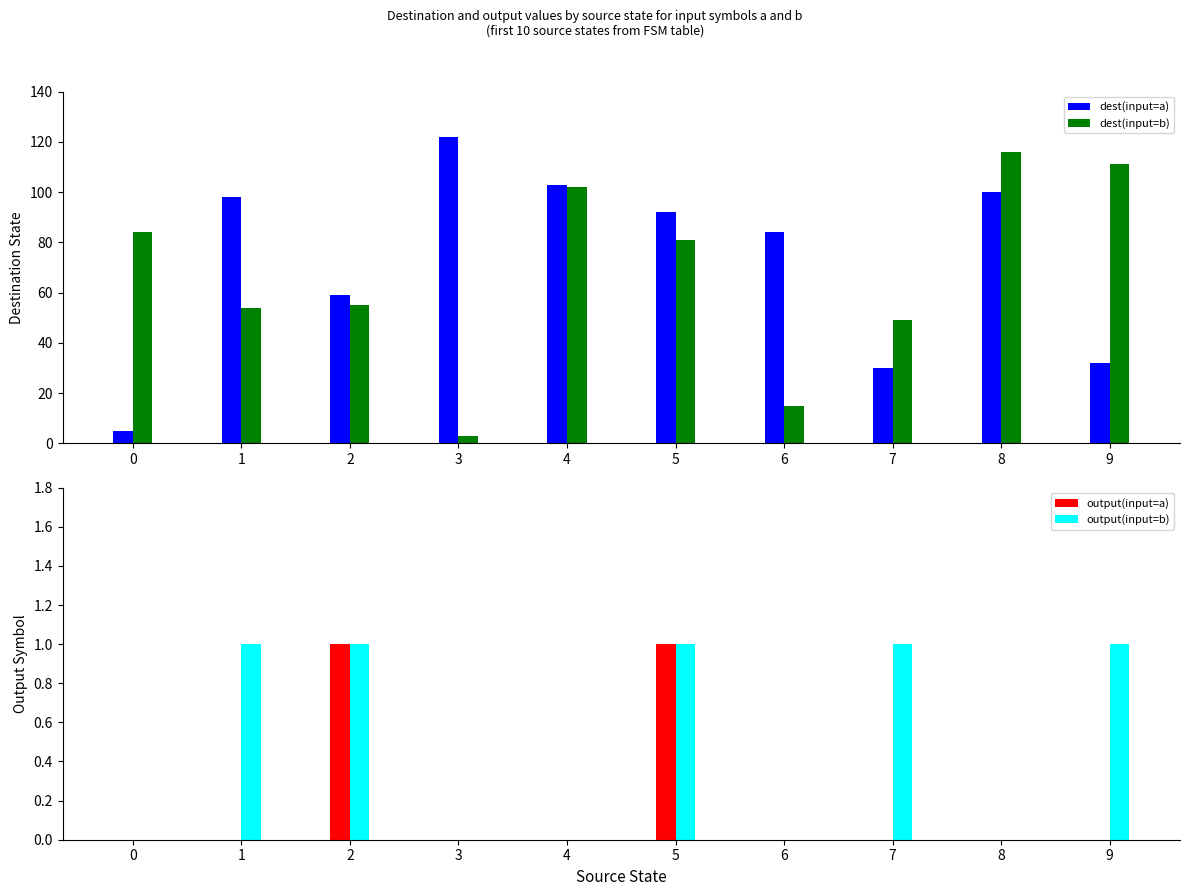

List the labels in order of dest(input=a) value, smallest first.

0, 7, 9, 2, 6, 5, 1, 8, 4, 3